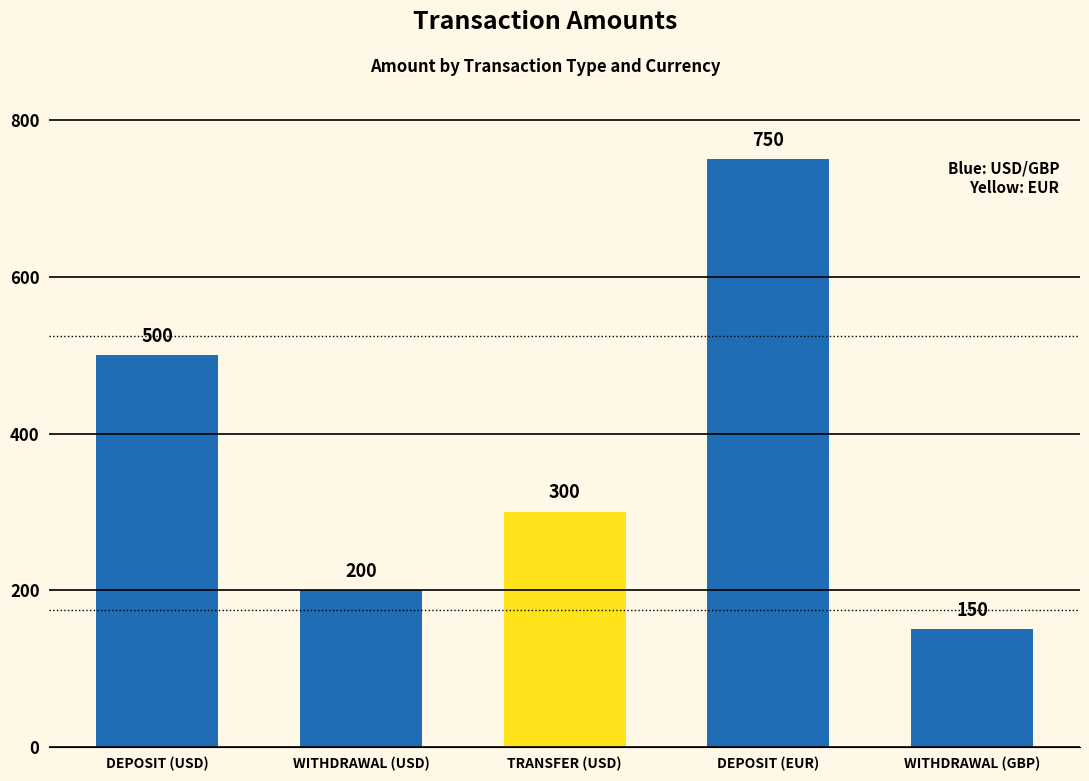

What is the sum of the values at DEPOSIT (EUR) and DEPOSIT (USD)?

1250